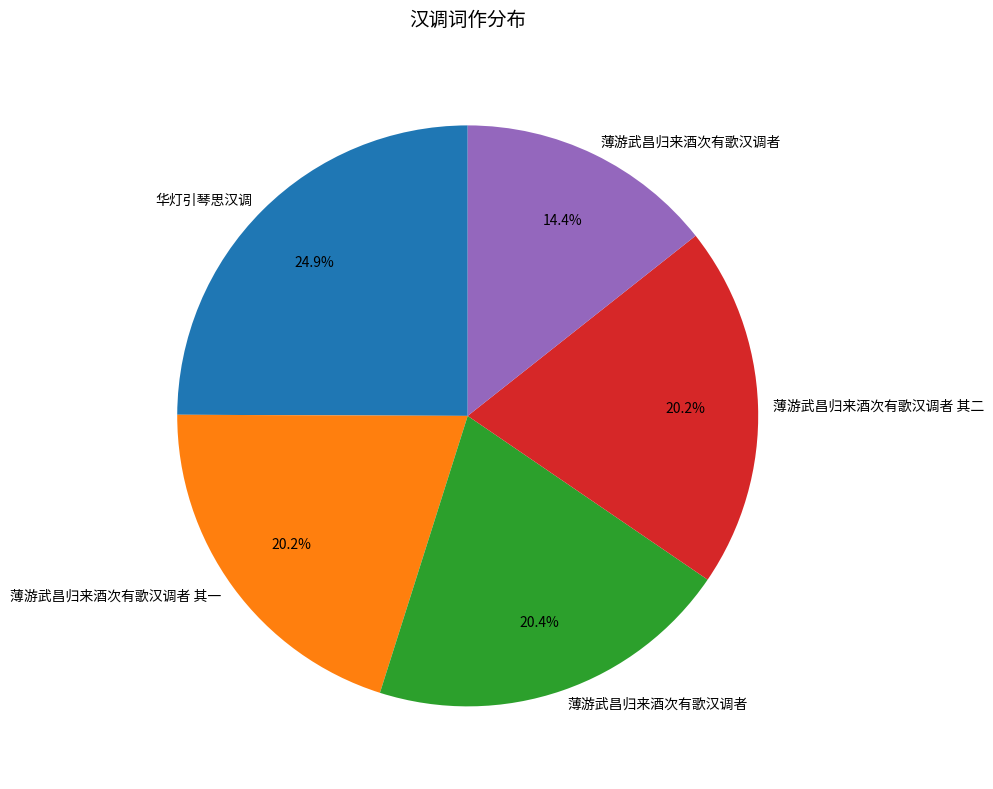

Is there any slice that represents more than half of the pie?

No